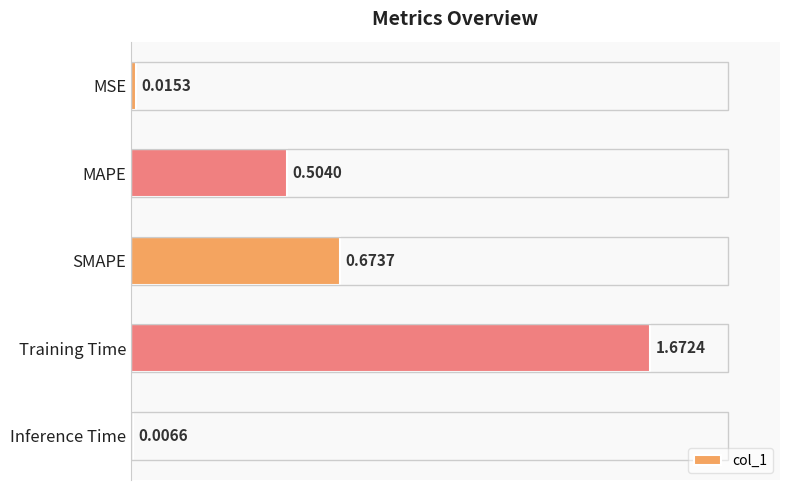

What is the label of the 5th bar from the bottom?

MSE